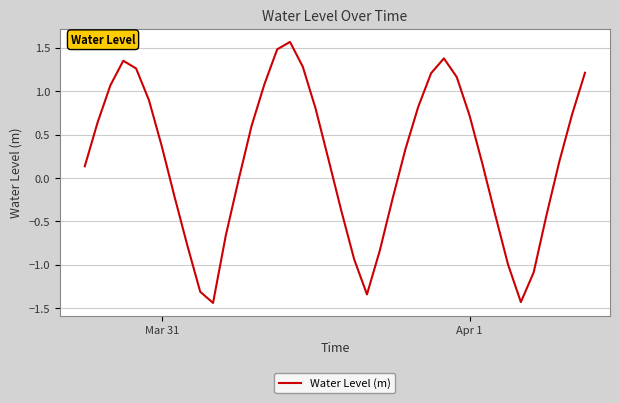

What is the greatest value displayed?

1.6